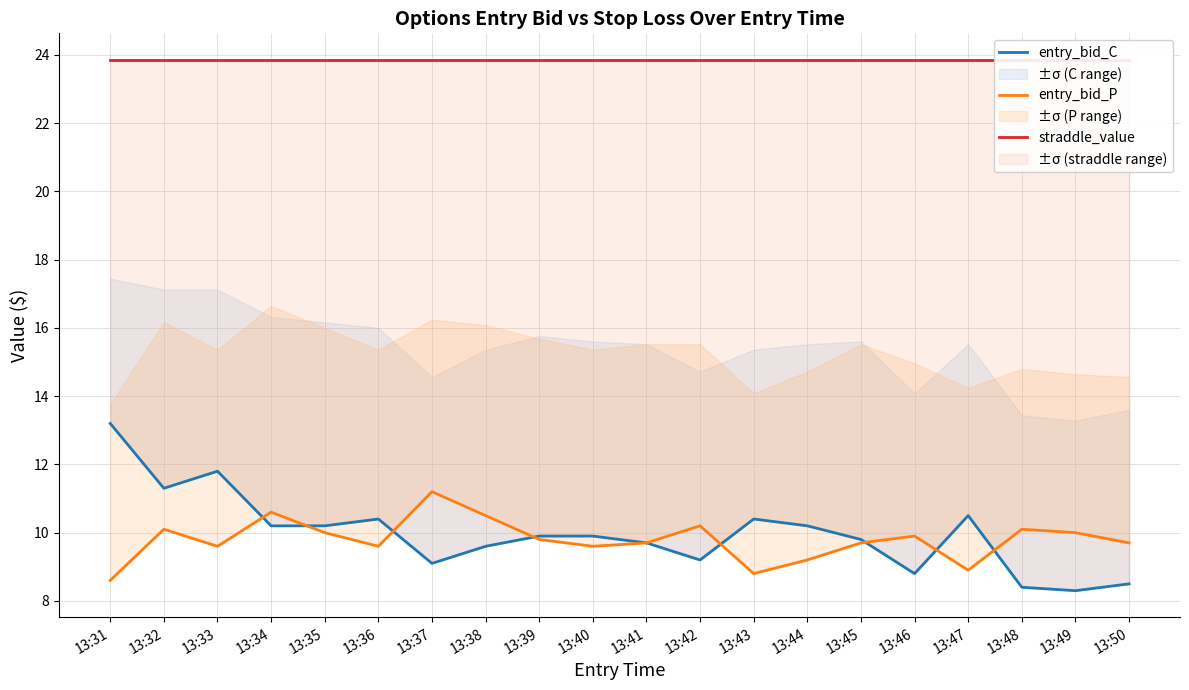

What is the sum of all entry_bid_C values?

199.4